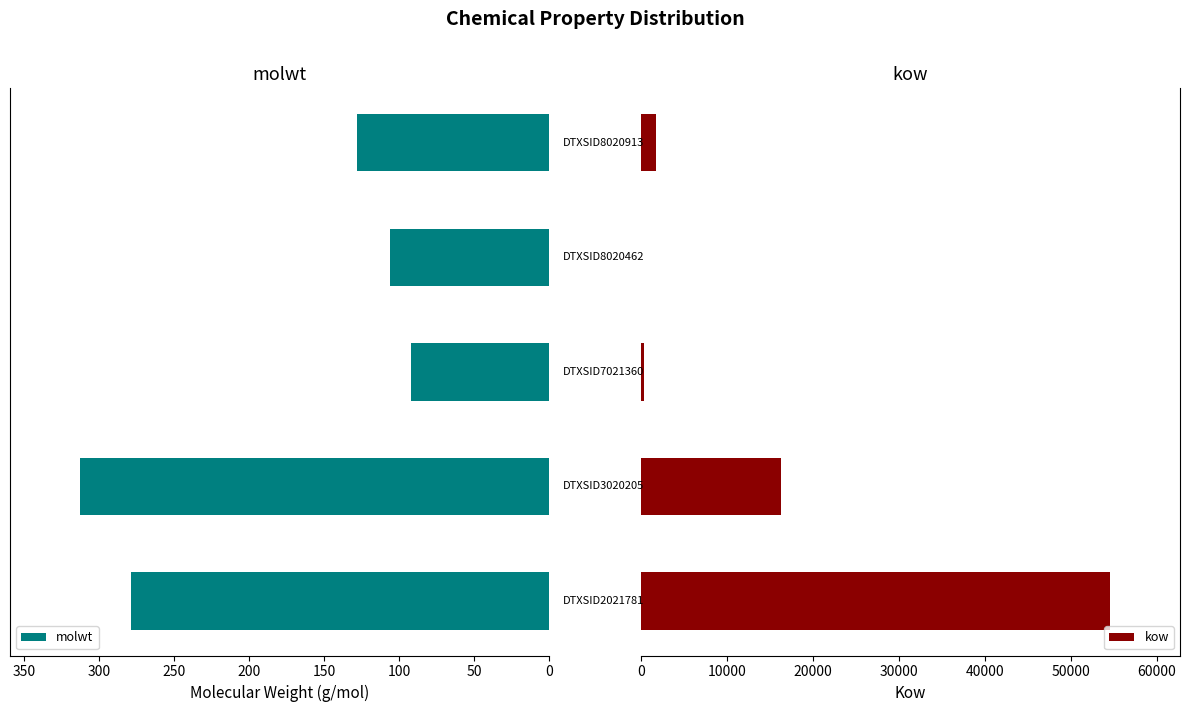

Rank the series by their maximum value, from lowest to highest.

molwt, kow